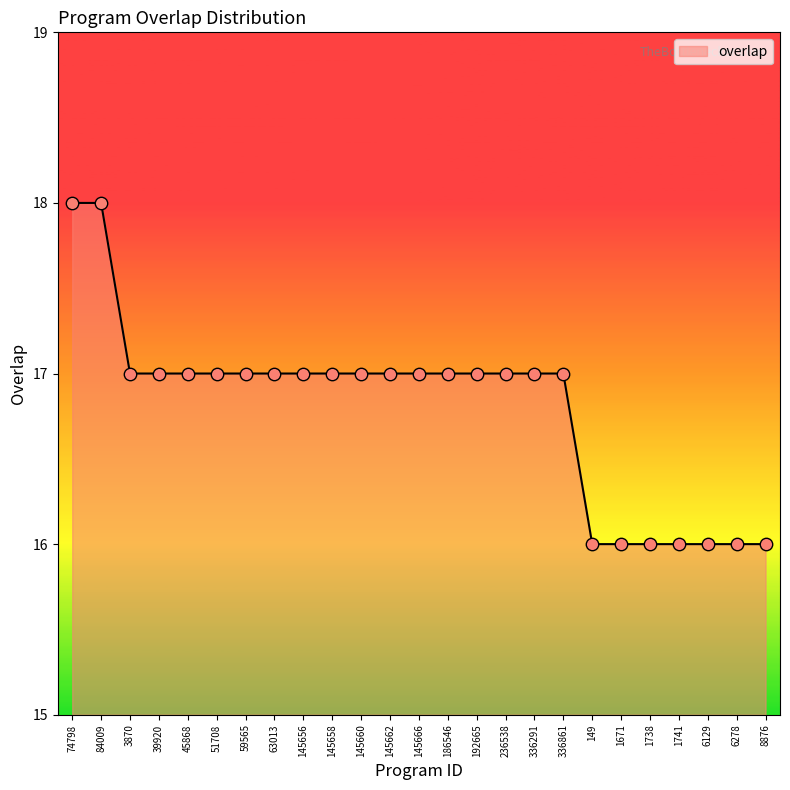

What is the ratio of the value at 84009 to the value at 1738?

1.1